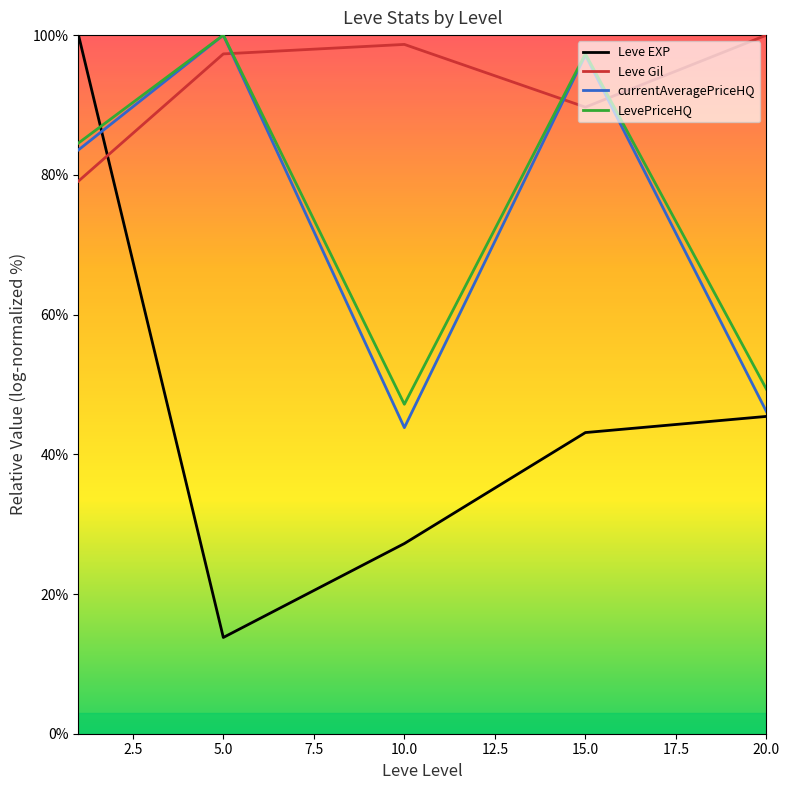

Which series has the largest range (max minus min)?

Leve EXP